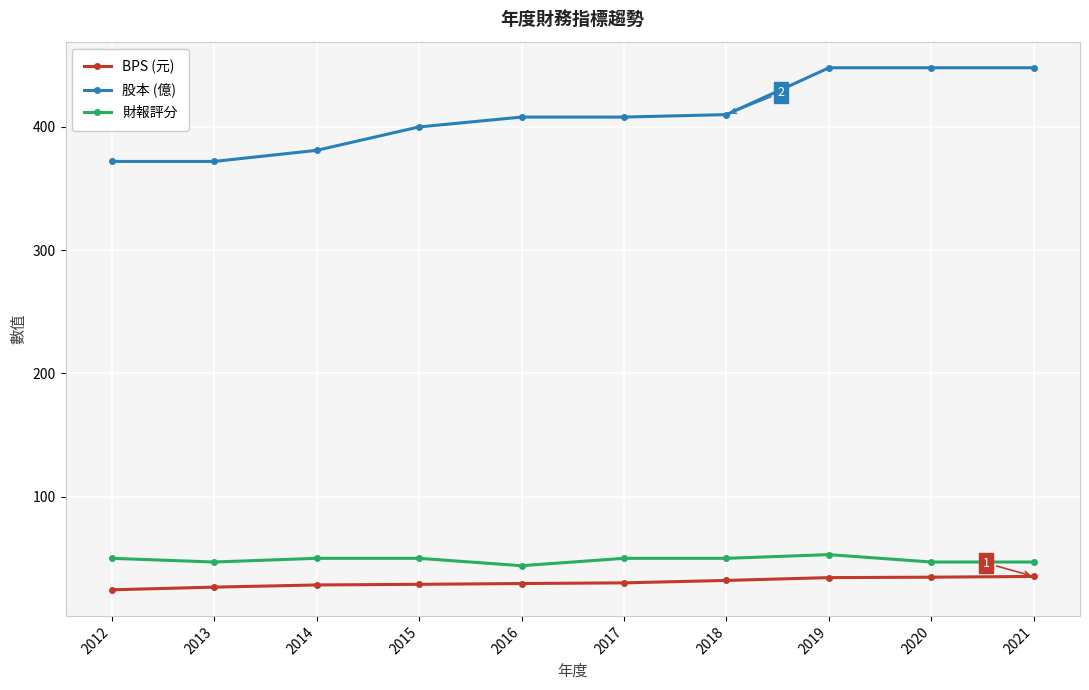

Rank the series by their maximum value, from highest to lowest.

股本 (億), 財報評分, BPS (元)